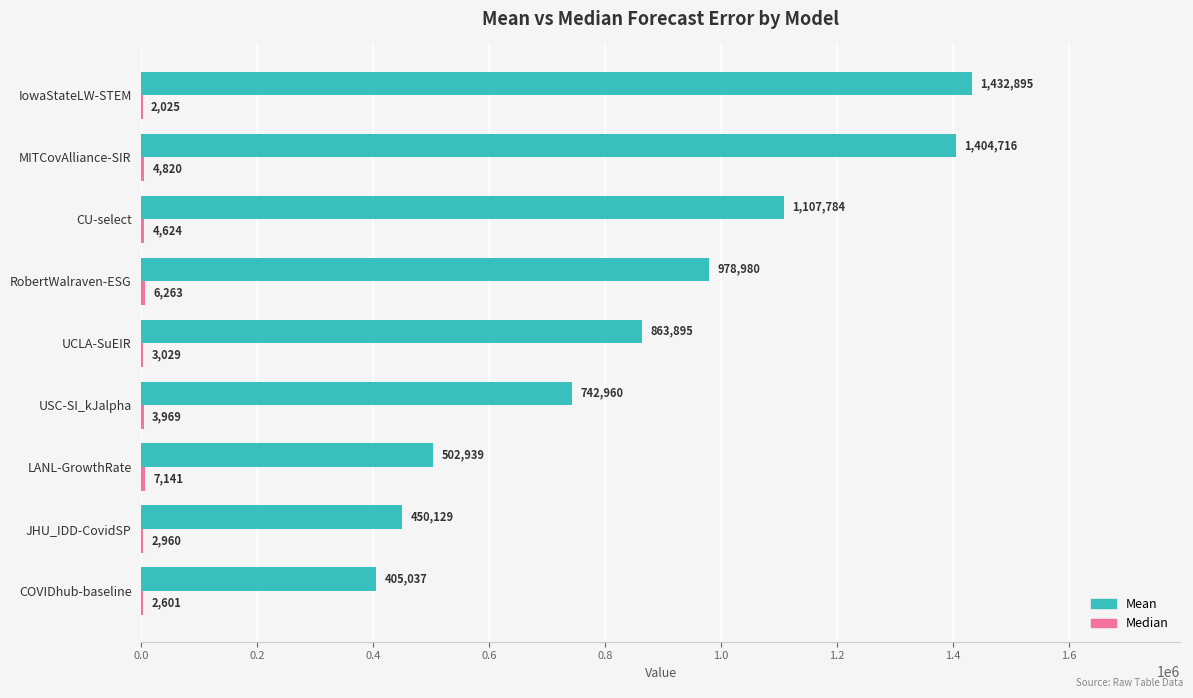

Between COVIDhub-baseline and UCLA-SuEIR, which series saw the biggest shift?

Mean